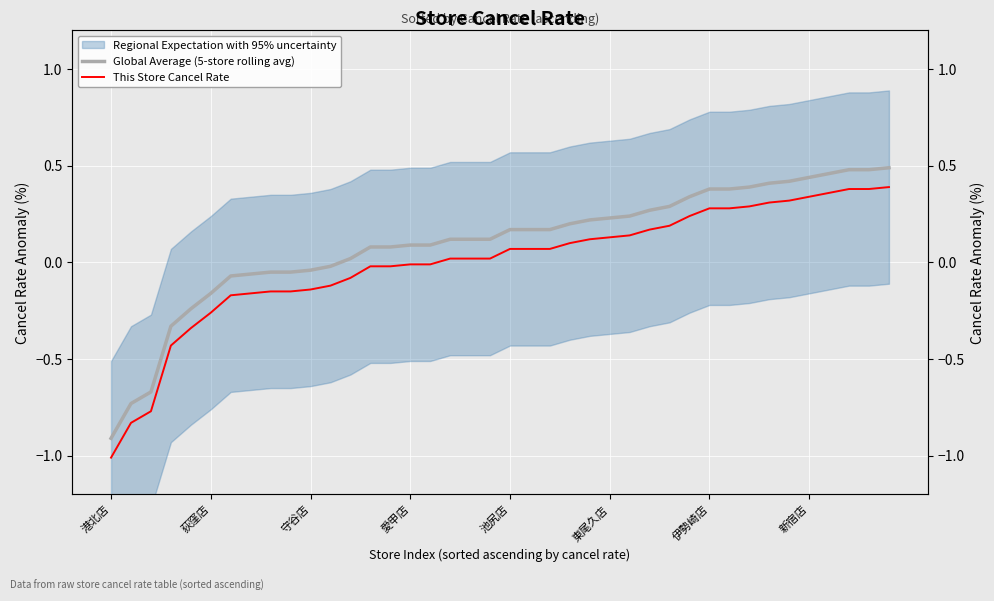

What position from the right is 31?

9